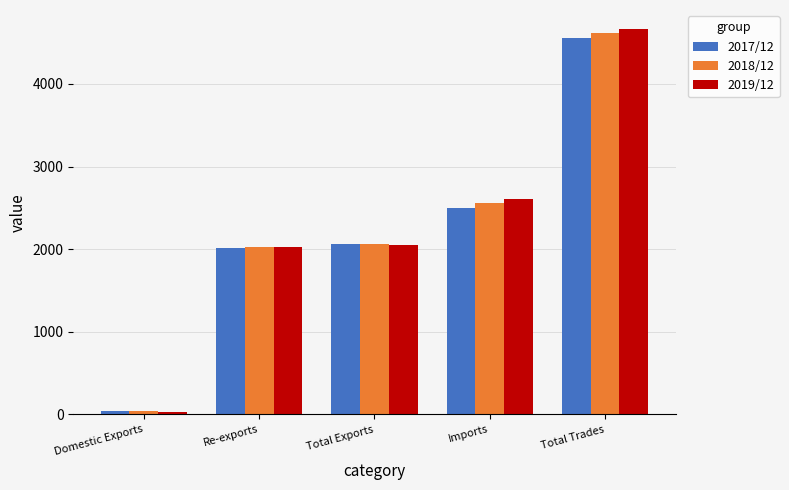

What is the minimum value for 2018/12?

39.1